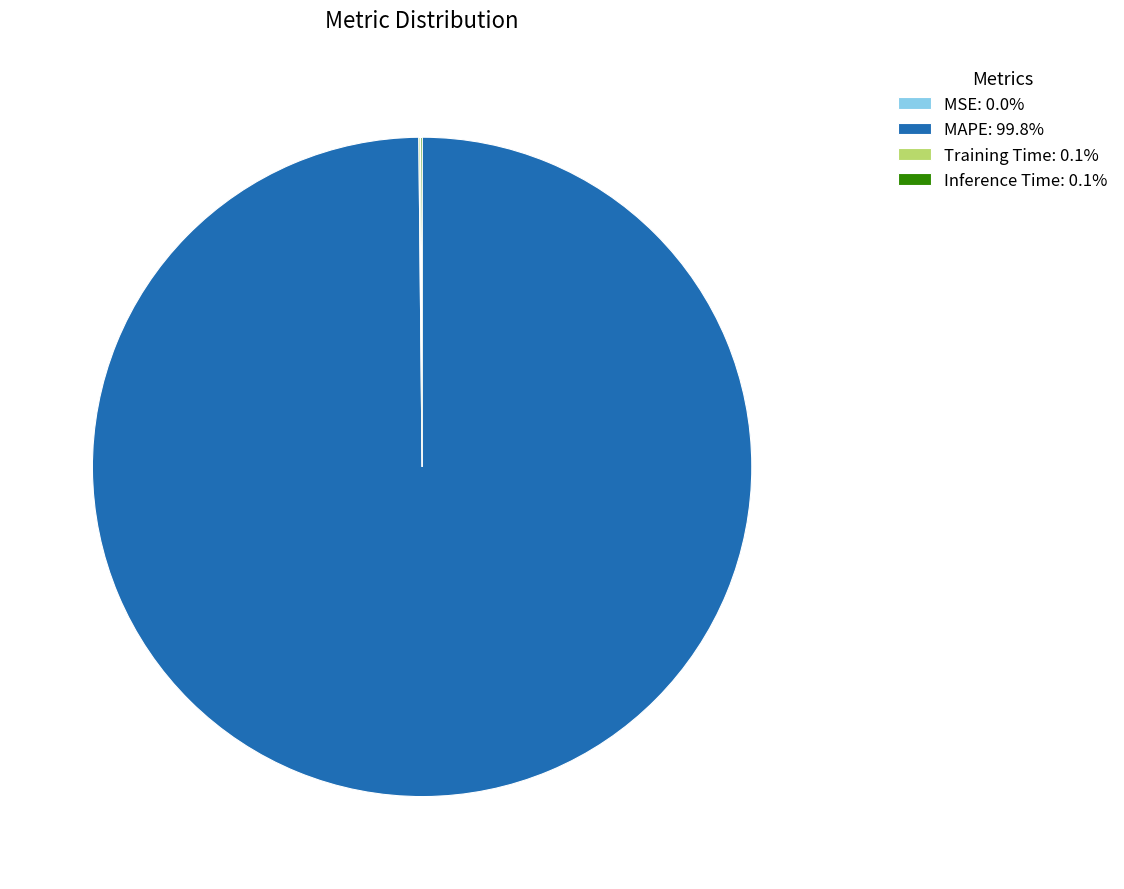

What percentage is NOT represented by MSE?

100.0%